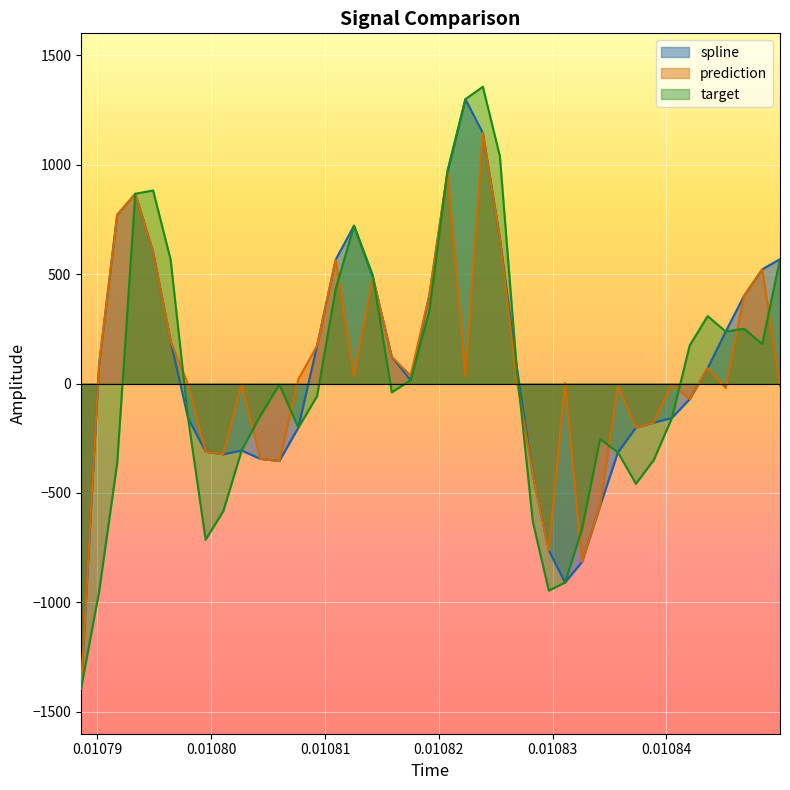

What is the maximum value shown in the chart?

1355.9